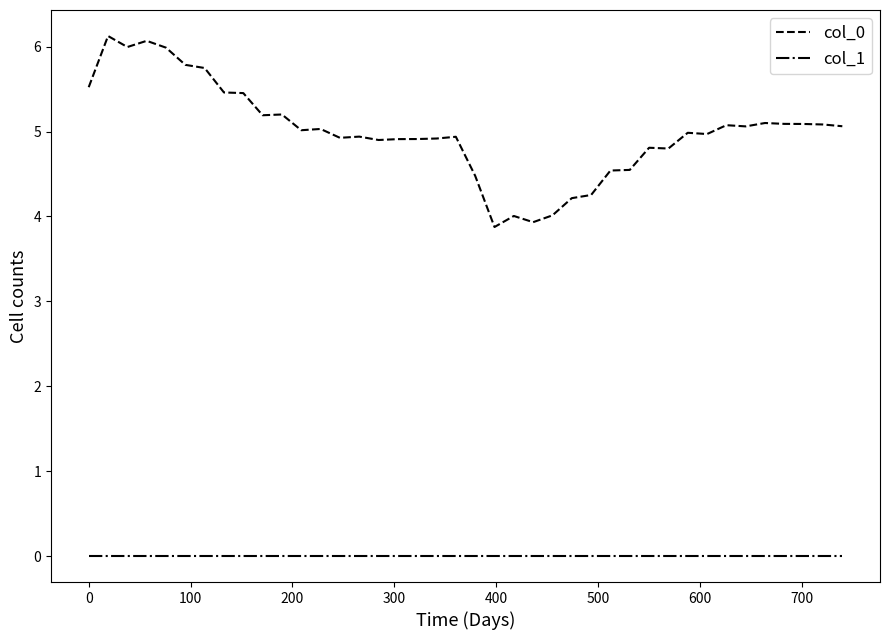

Which series has the largest total across all categories?

col_0